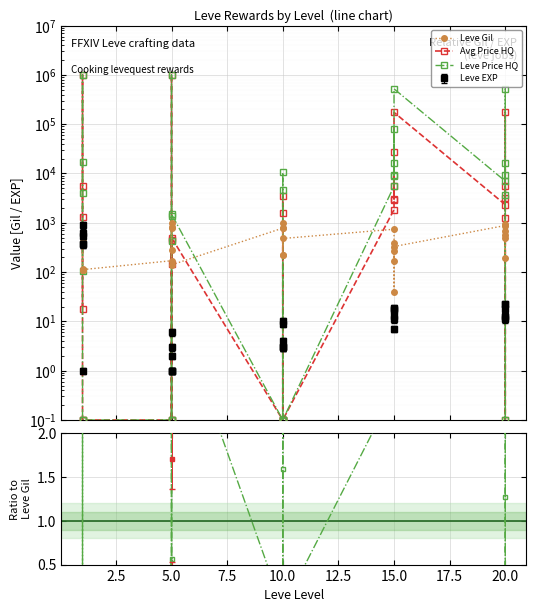

Which series changed the most between 5.0 and 26?

Avg Price HQ